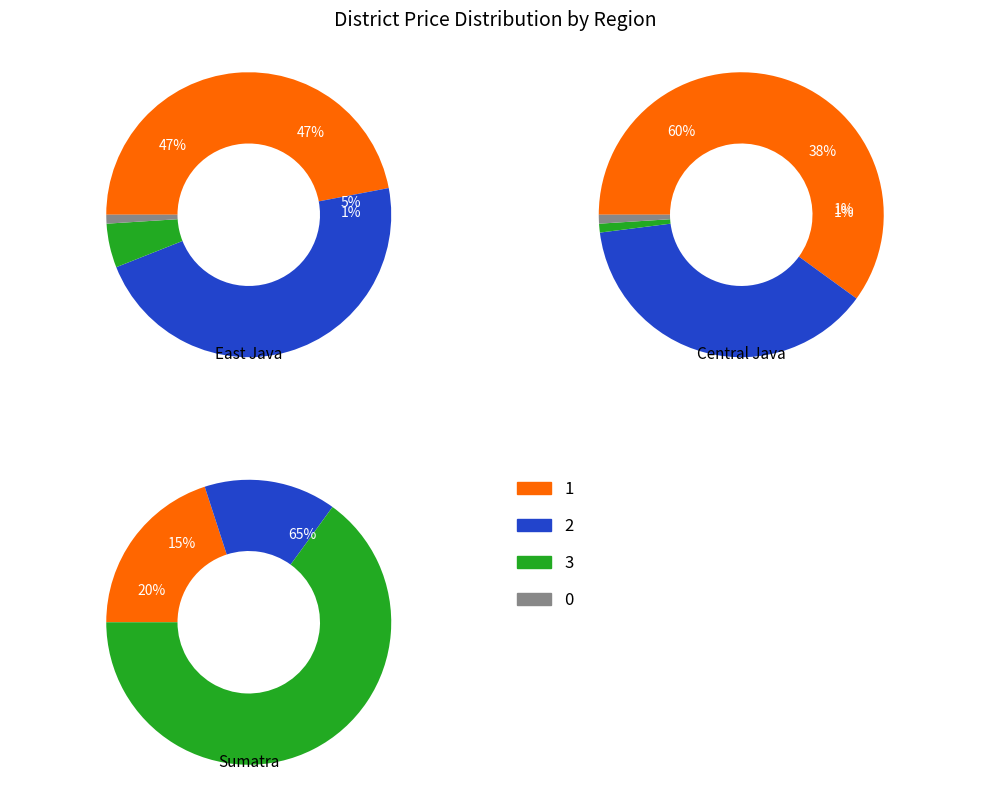

To the nearest percent, what is the difference between the largest and smallest slice percentages?

65%